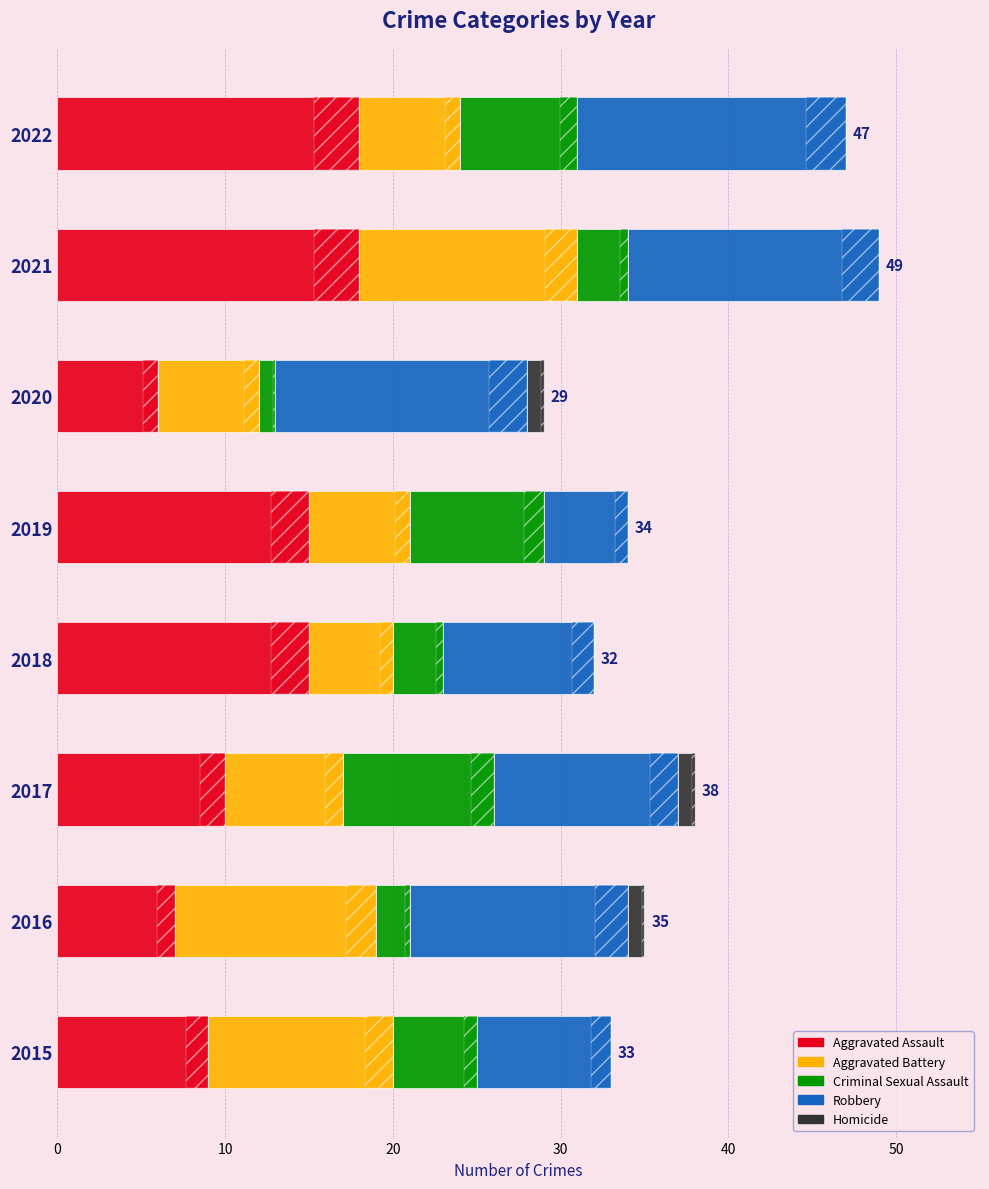

What is the difference between the second highest and second lowest values in the Criminal Sexual Assault series?

6